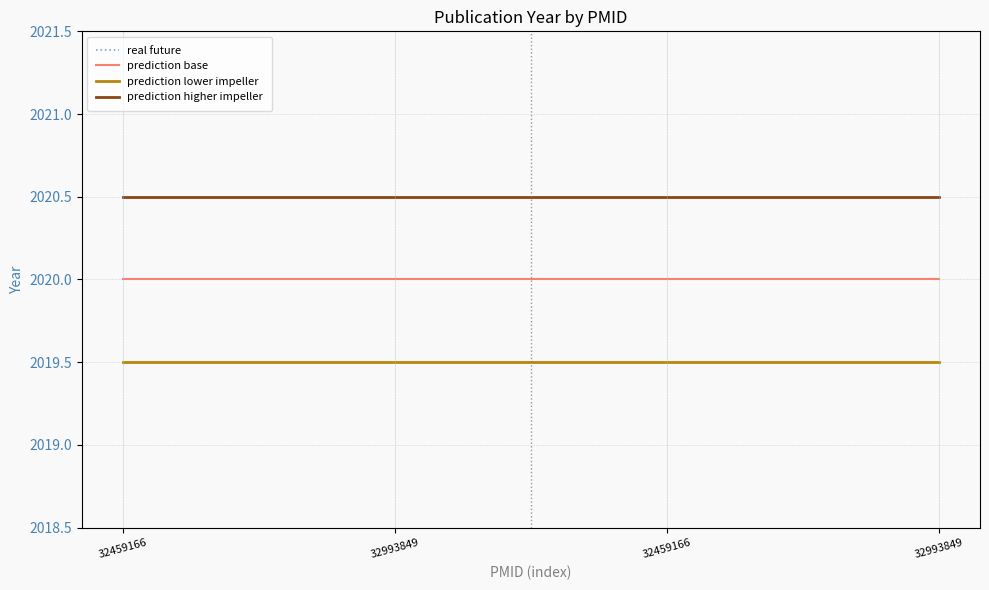

True or false: real future and prediction lower impeller cross at least once.

False